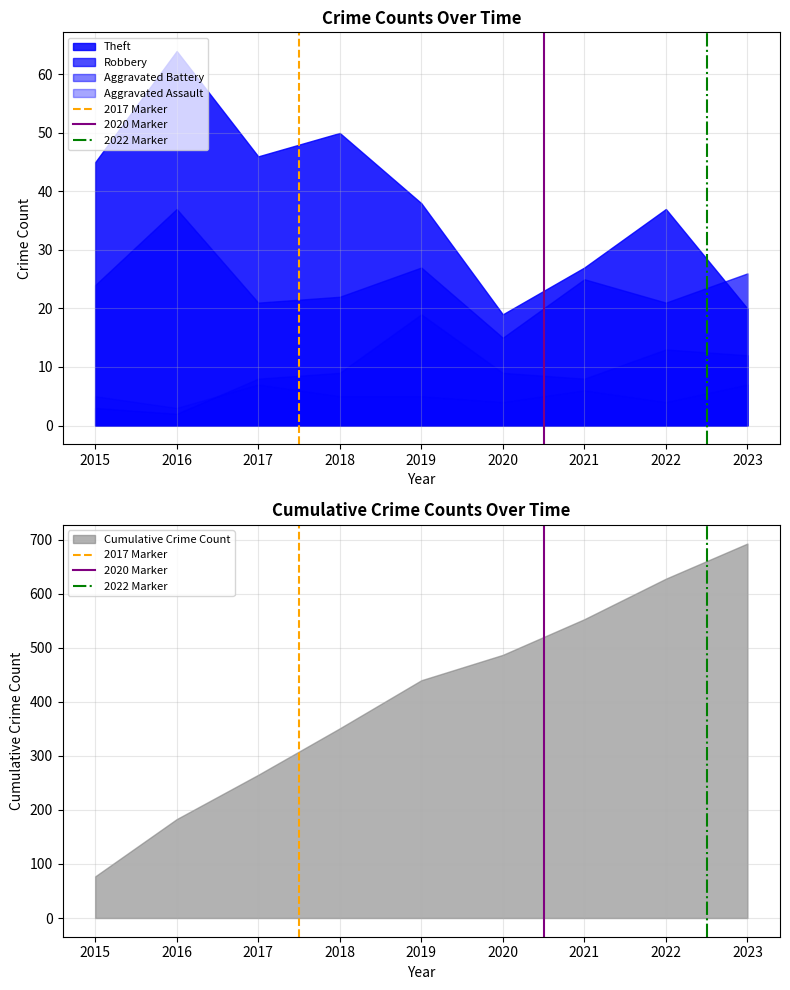

How many 2017 Marker values are between 0 and 1?

2